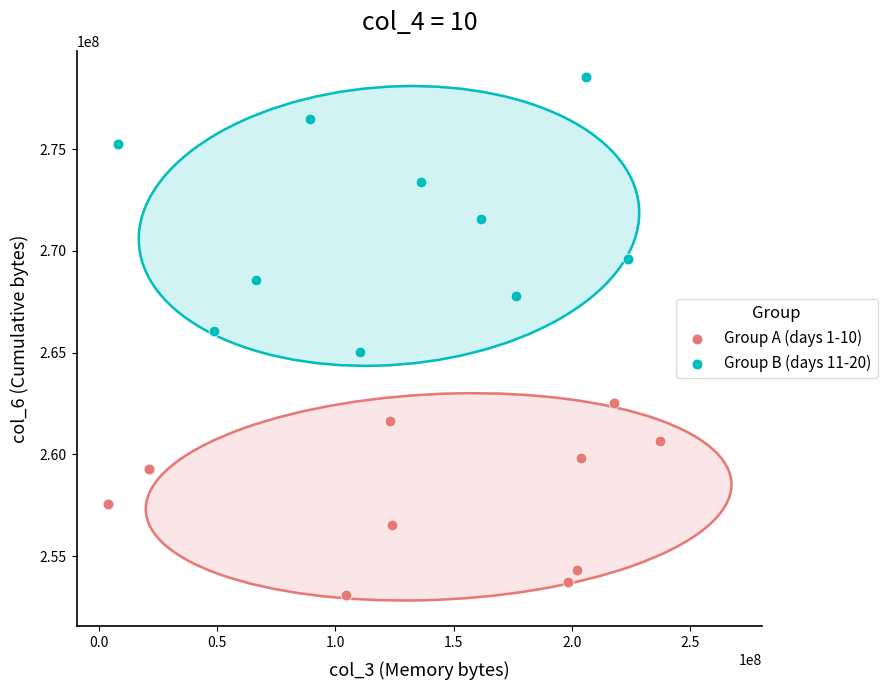

Which series has the widest spread of Y values?

Group B (days 11-20)